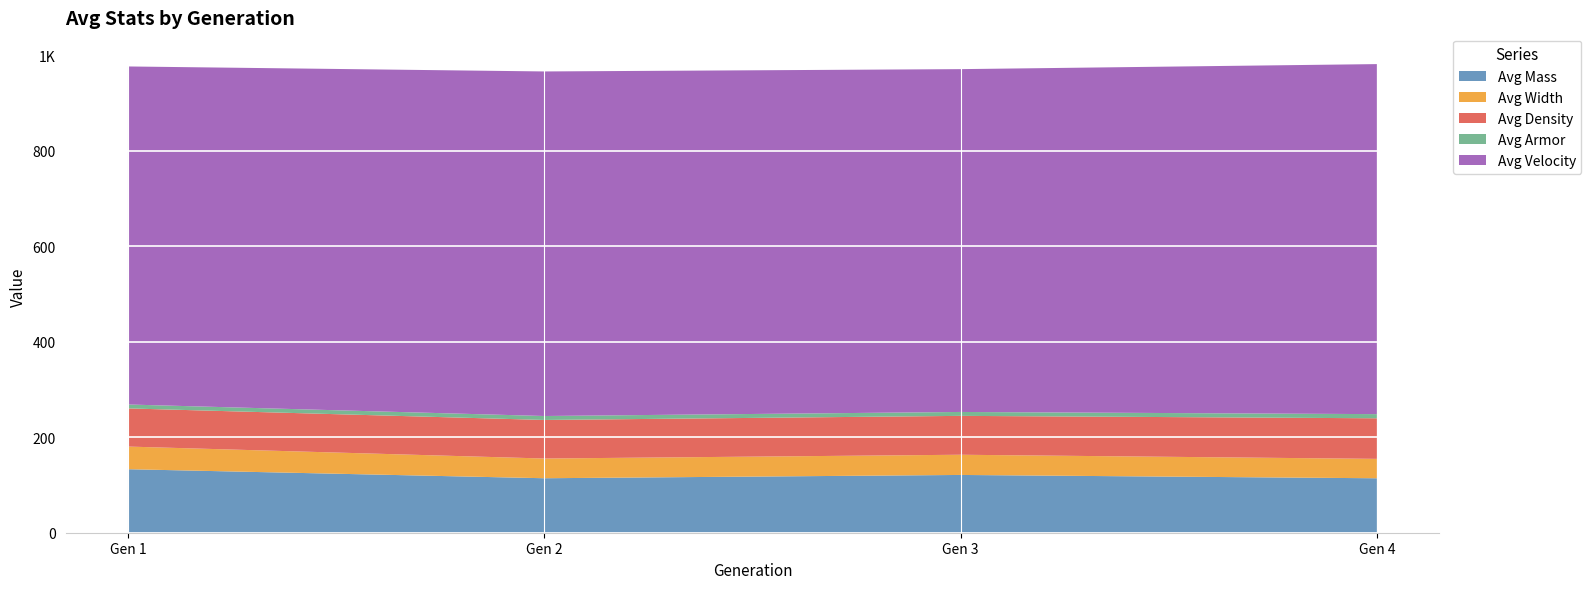

Reading right to left, transcribe all the data shown in this chart.

Avg Mass: 4=114.1	3=121.1	2=114.2	1=133.1
Avg Width: 4=40.7	3=42.3	2=41.3	1=47.5
Avg Density: 4=85.0	3=81.5	2=80.8	1=80.0
Avg Armor: 4=8.7	3=8.2	2=8.3	1=8.2
Avg Velocity: 4=733.5	3=718.4	2=722.1	1=708.4